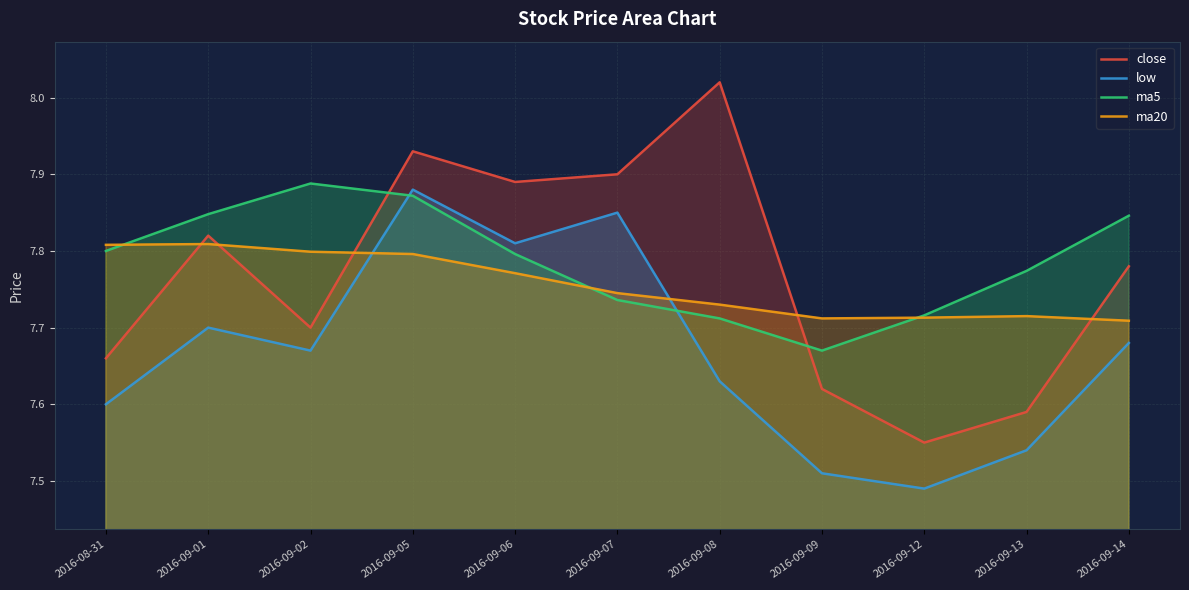

What is the value of the ma5 point at the 2nd from the left?

7.8